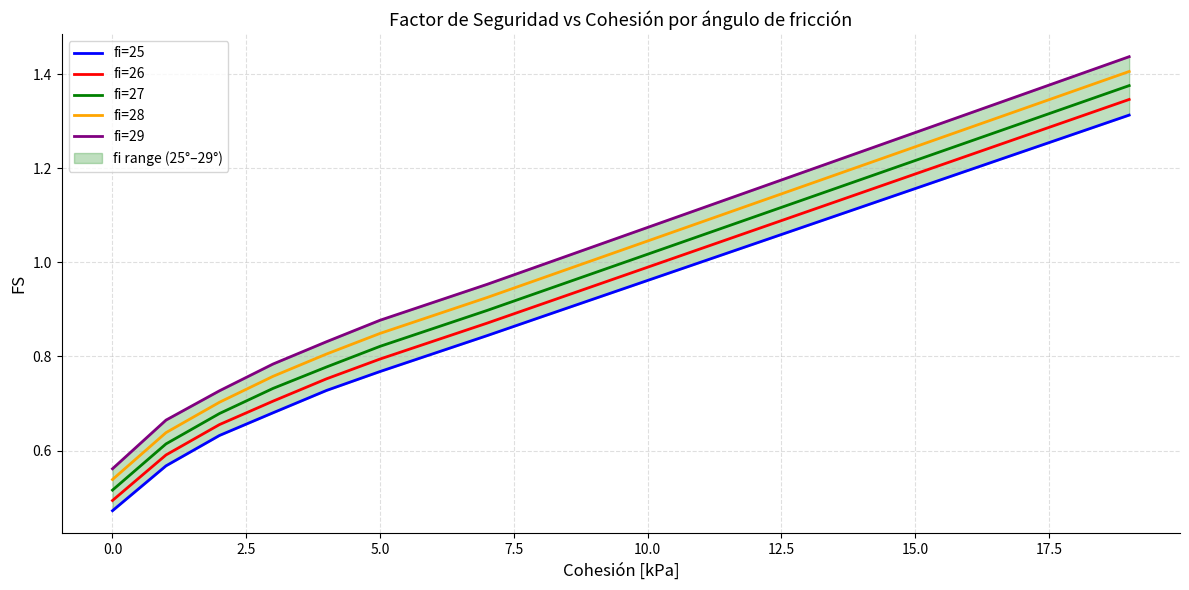

True or false: fi=28 and fi=26 cross at least once.

False